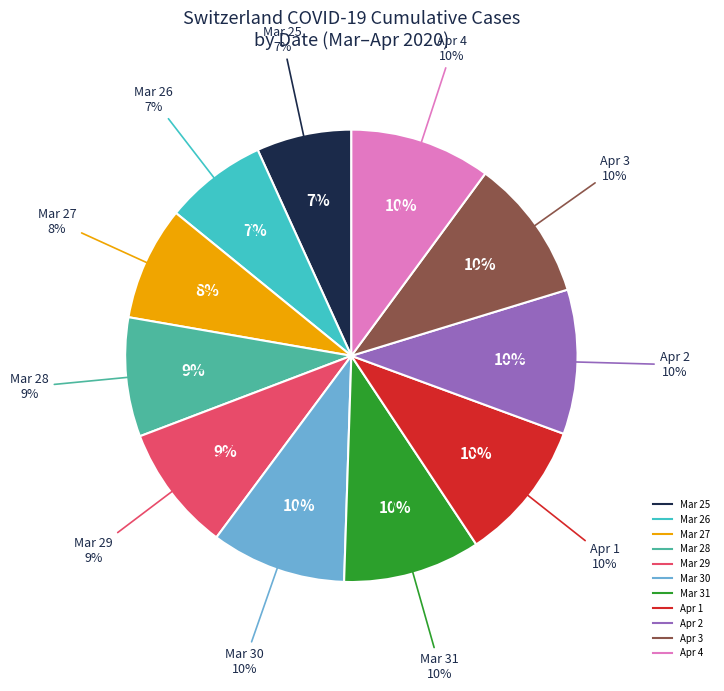

To the nearest percent, what is the combined percentage of 2020-04-03 and 2020-03-31?

20%